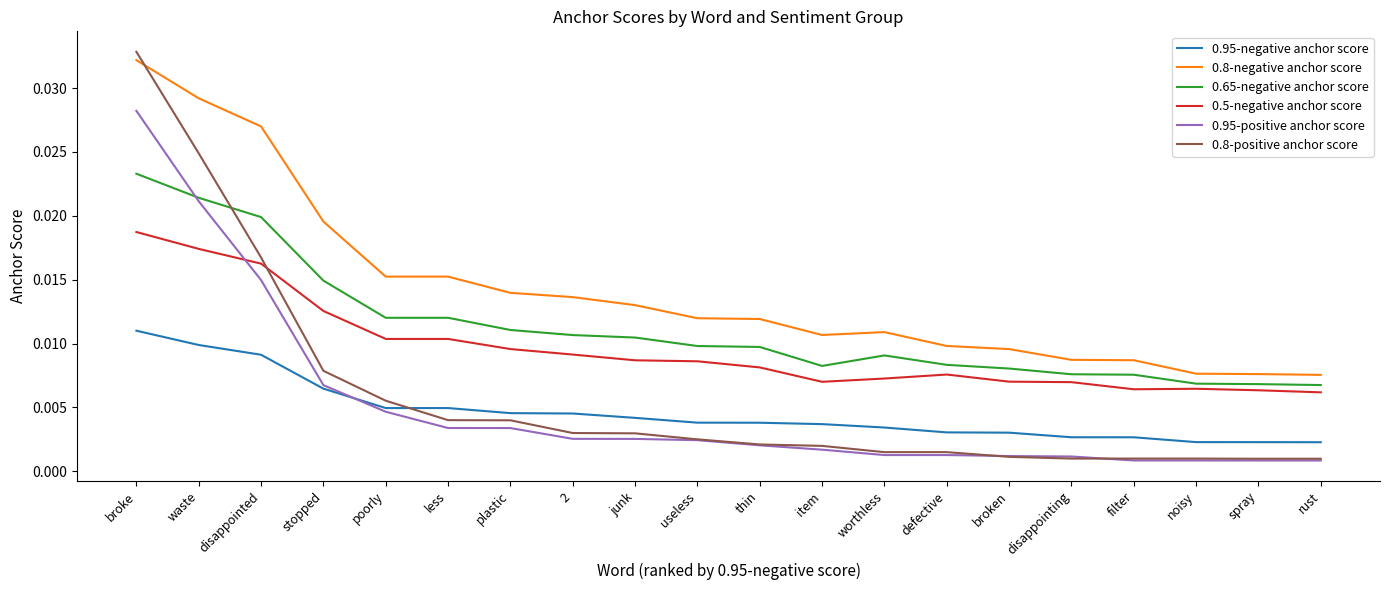

What position from the right is 2?

13